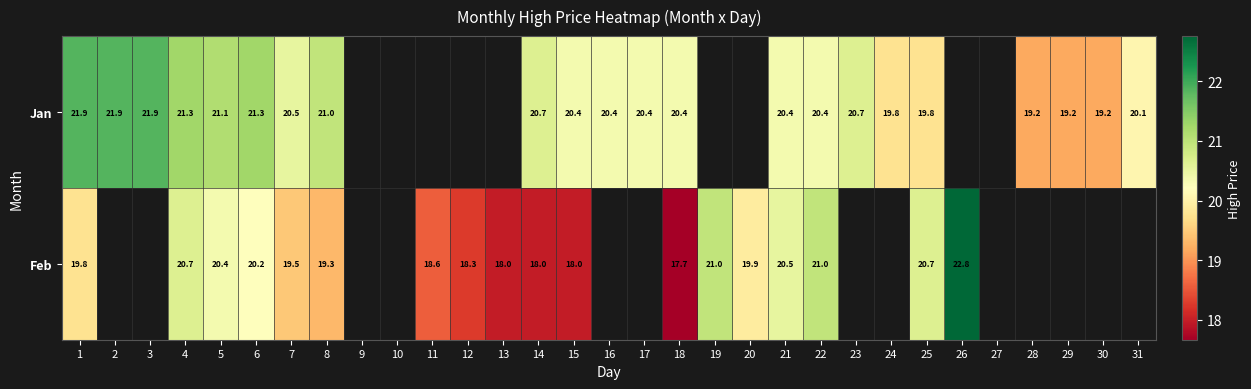

How many positive values does the Feb series have?

18